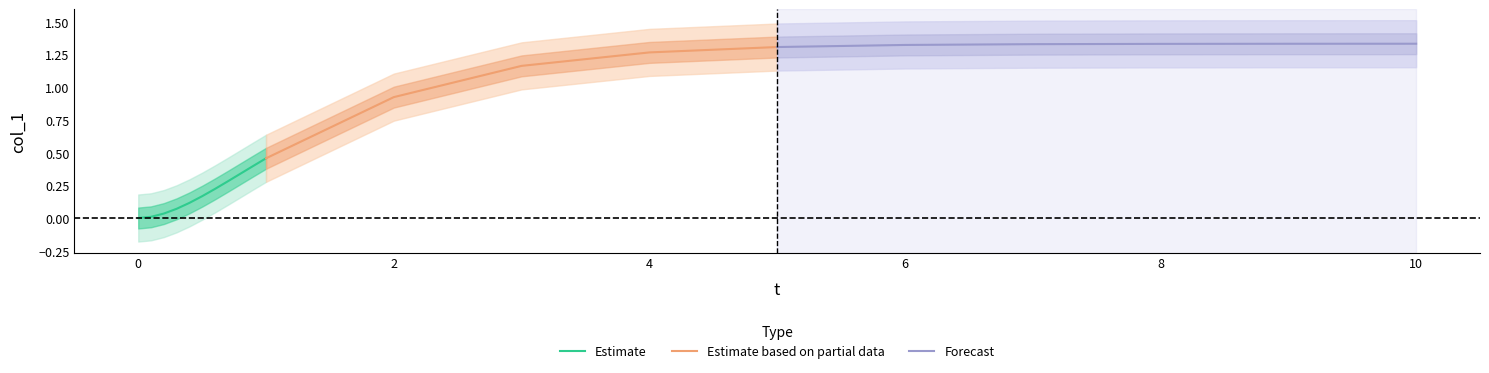

What is the approximate value at 1?

0.5